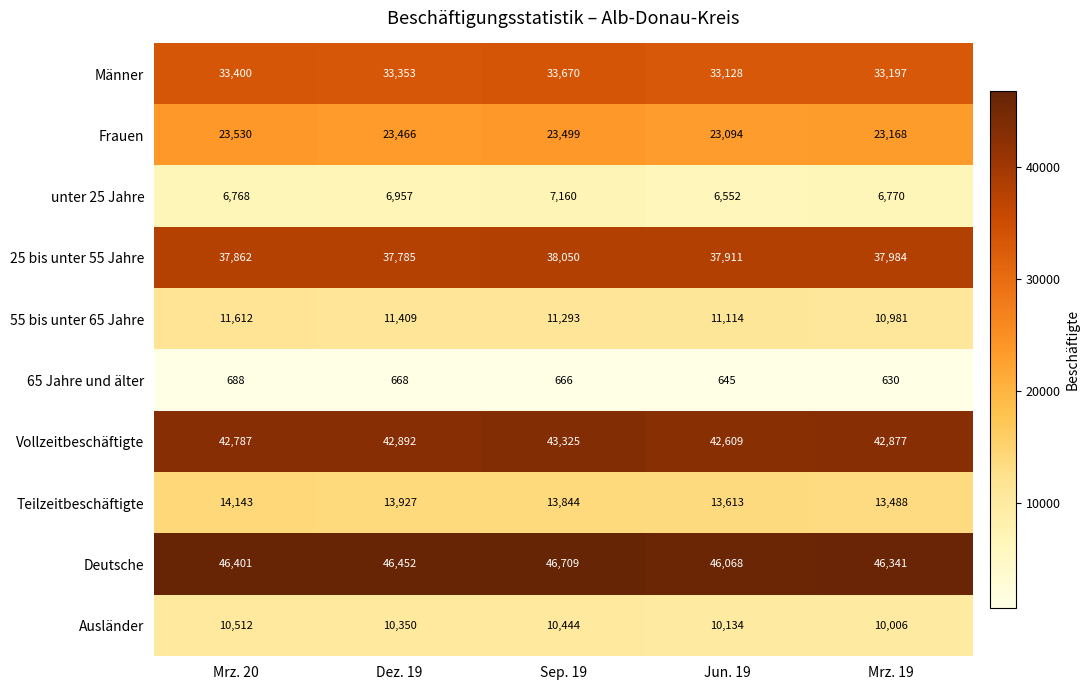

What is the difference between the highest and lowest values at Jun. 19?

45423